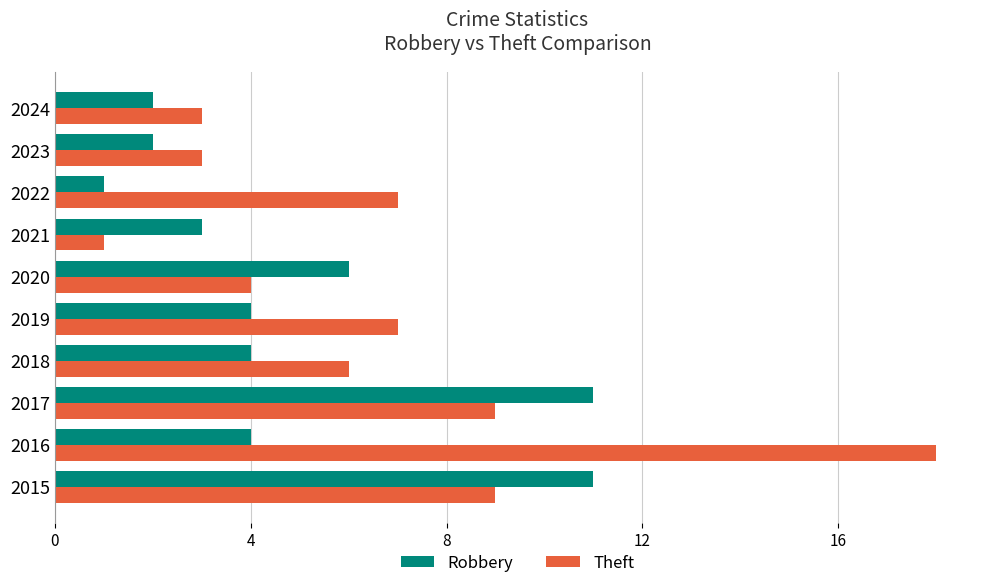

List the series in order of their overall mean, lowest first.

Robbery, Theft